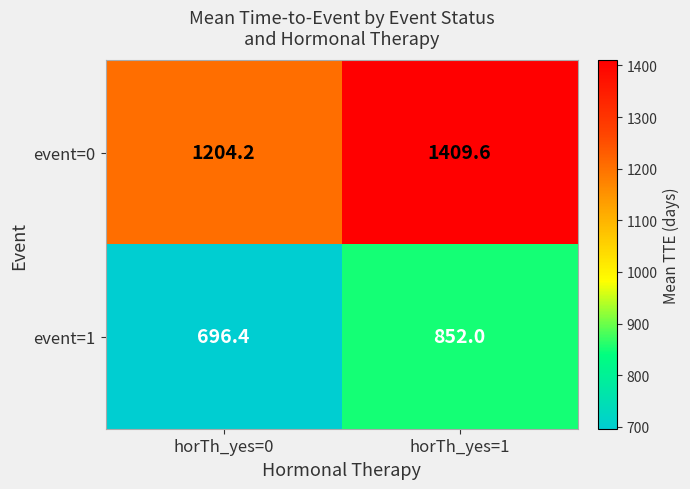

List the series in order of their peak value, lowest first.

event=1, event=0